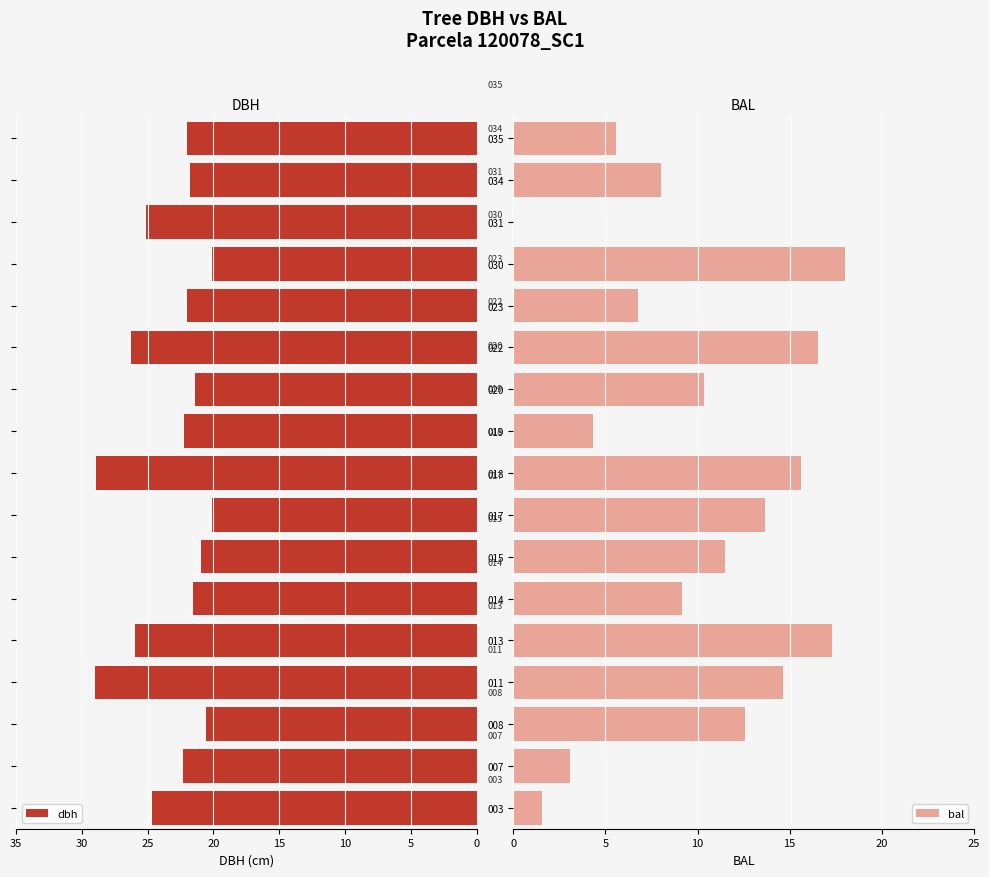

How many data points in bal are above 10?

9